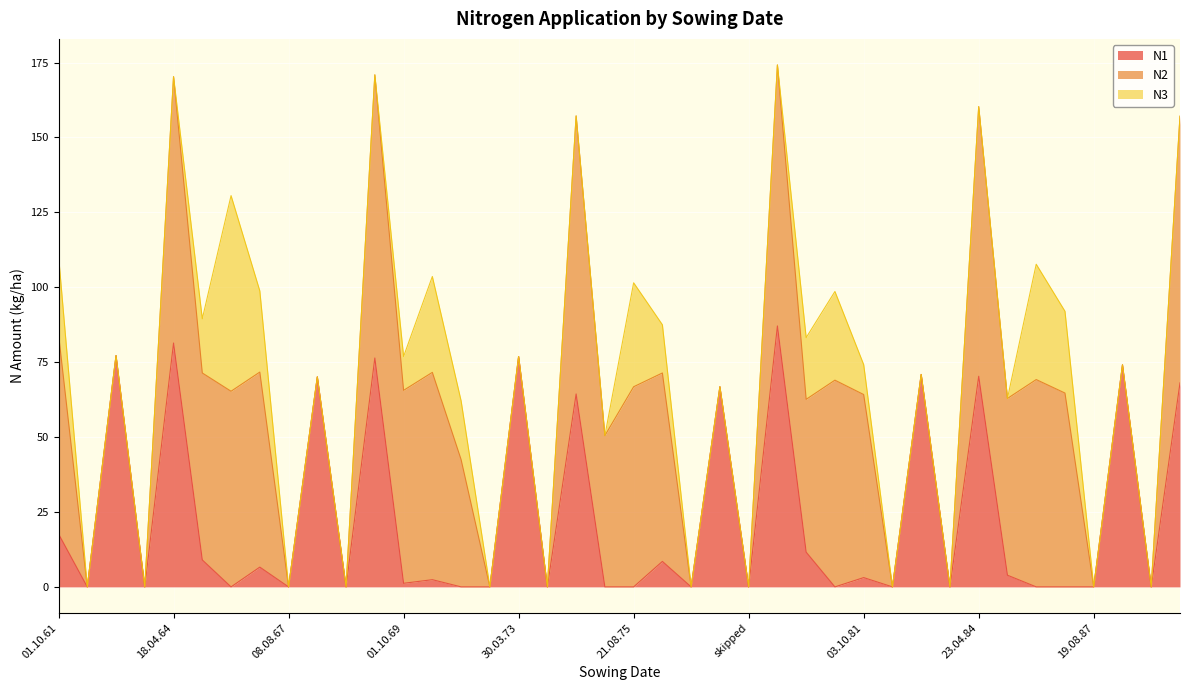

Is it true that N2 equals -48.9 at 09.08.83?

False